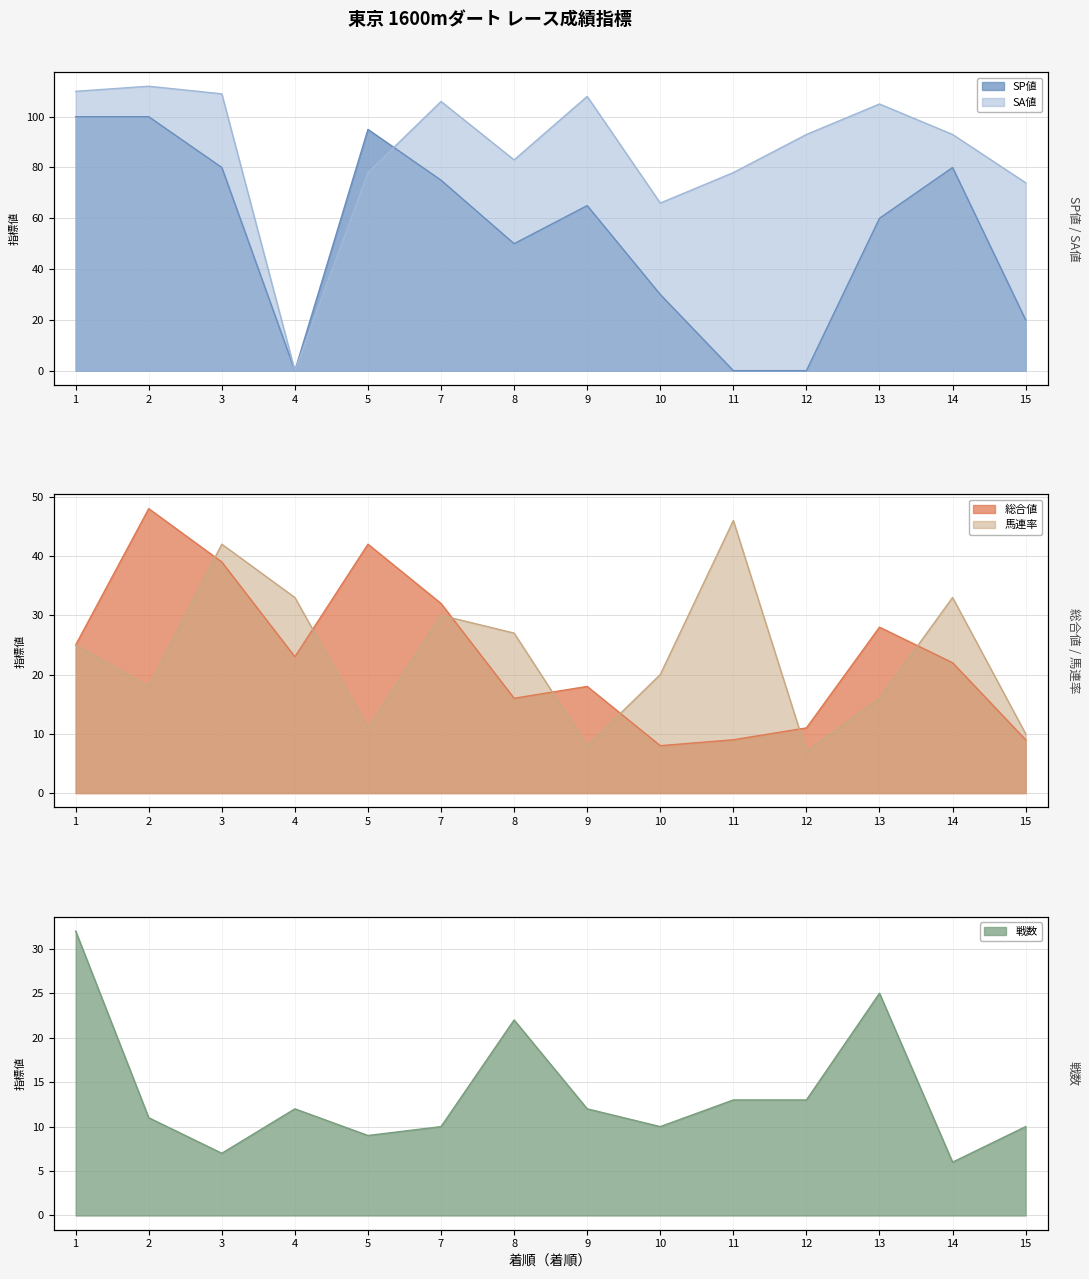

Does the chart have visible grid lines?

Yes